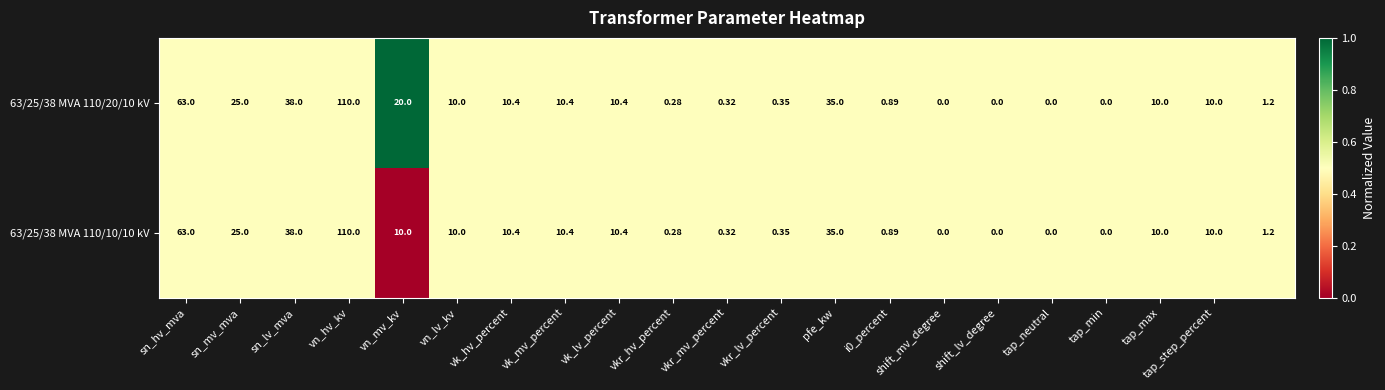

How many values in the 63/25/38 MVA 110/20/10 kV series are below 10?

9